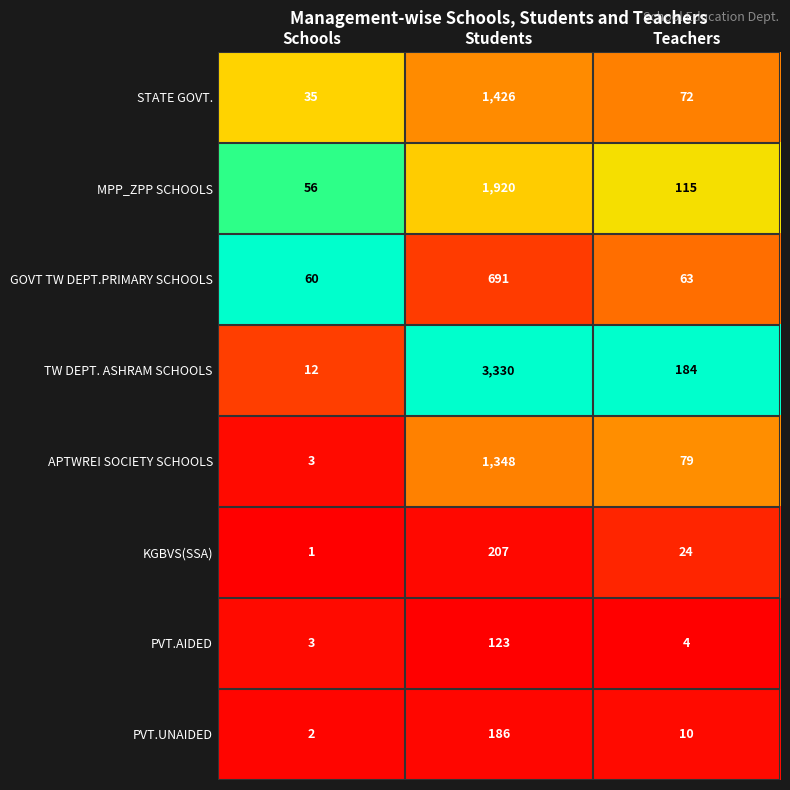

What is the sum of the APTWREI SOCIETY SCHOOLS values at Schools and Students?

1351